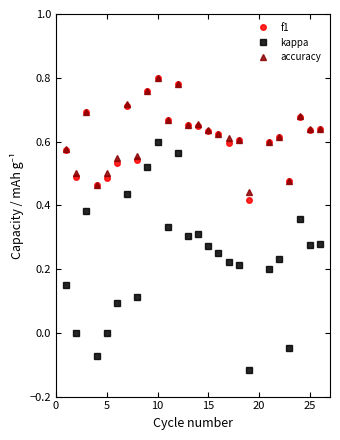

What is the value of the kappa point at the 8th from the left?

0.1